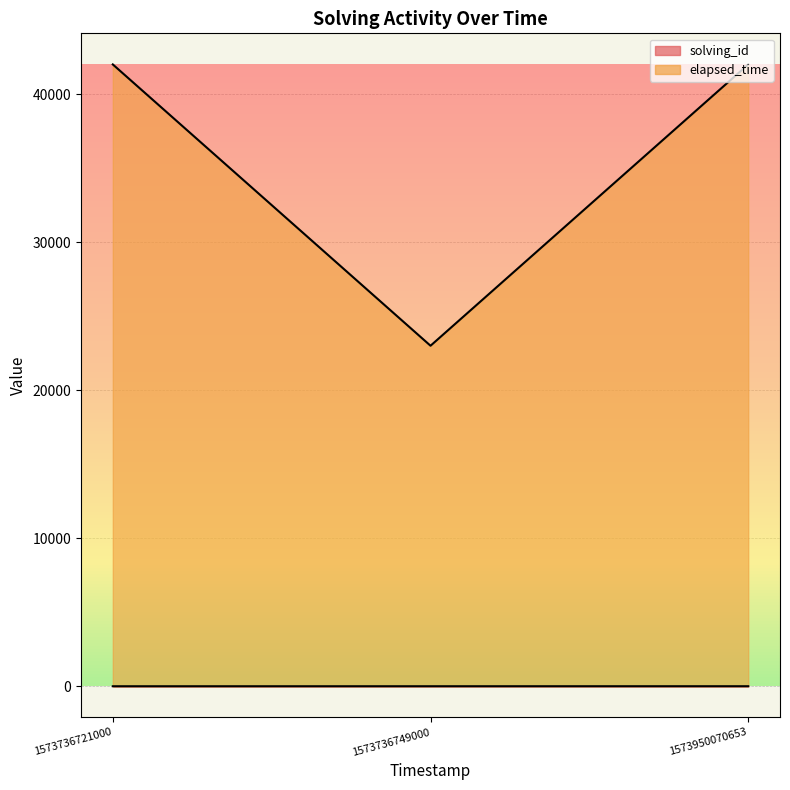

At how many categories does at least one series exceed 30040?

2